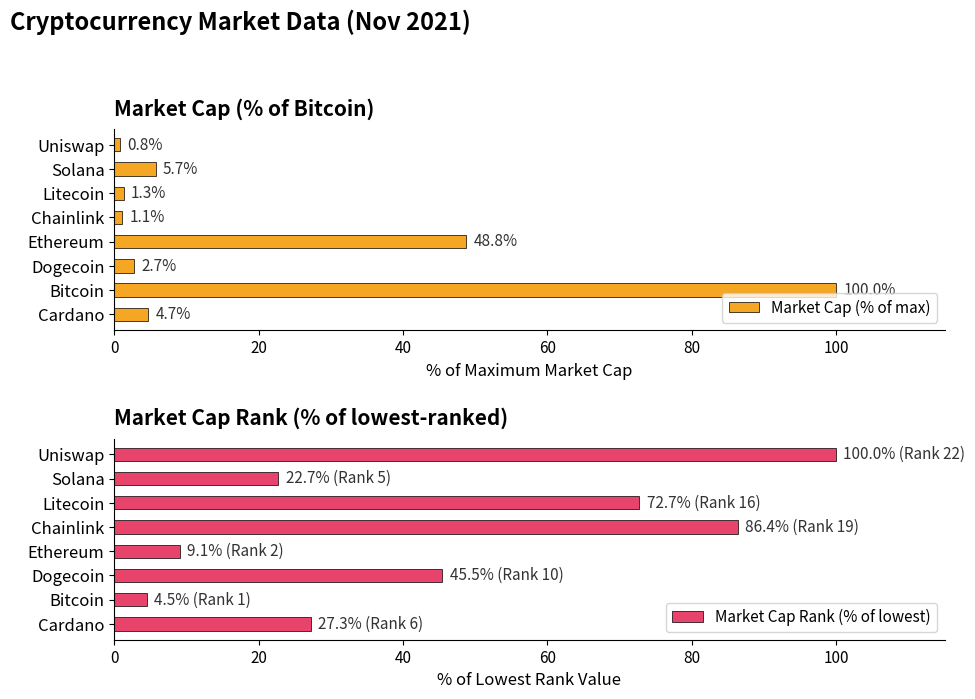

What is the value of the Market Cap (% of max) bar at the 5th from the left?

1.1